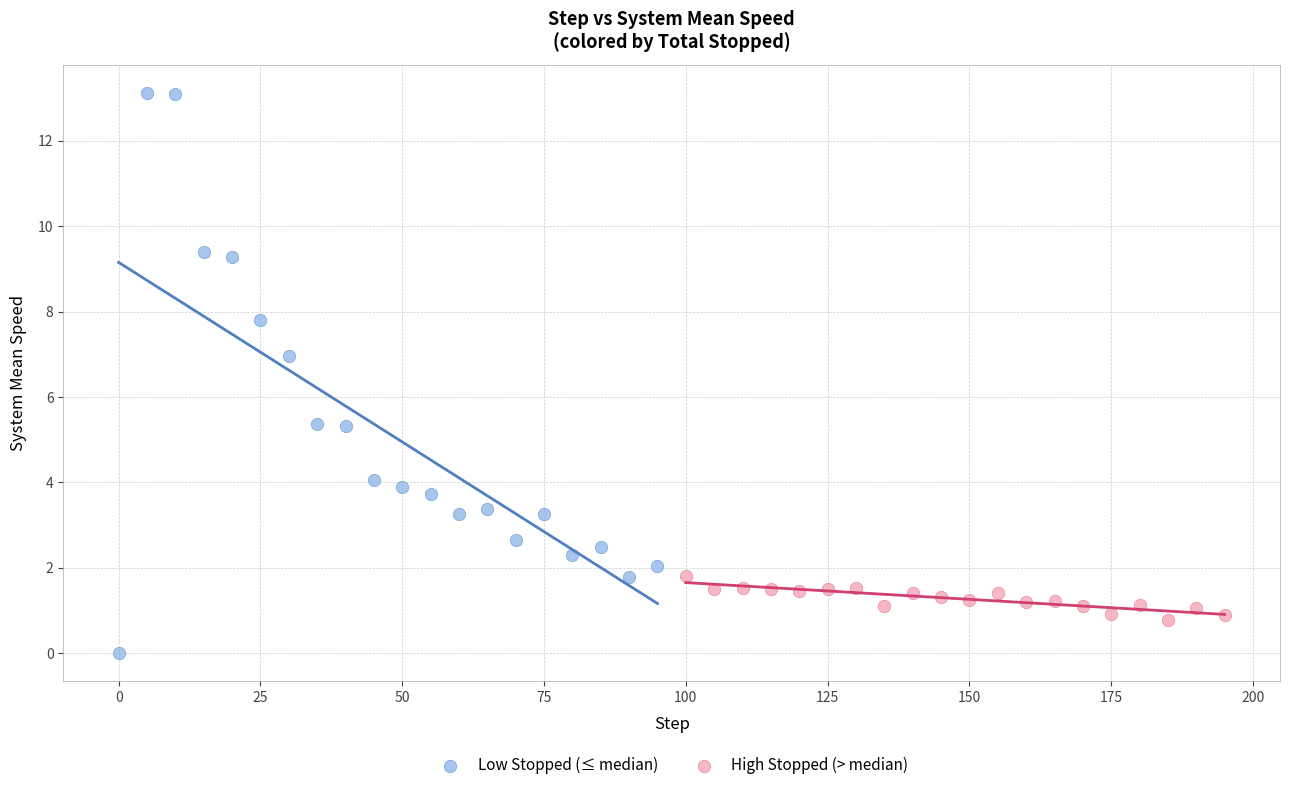

Which series contains the highest Y value?

Low Stopped (≤ median)